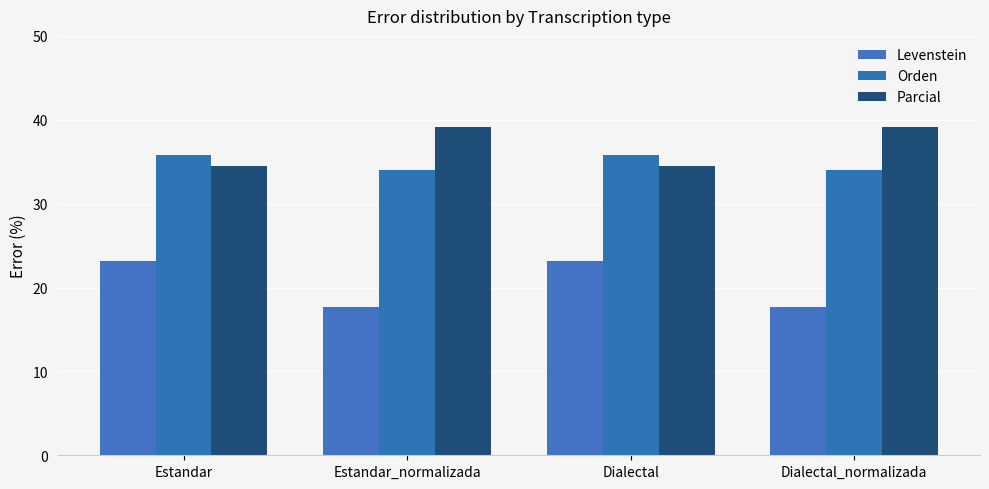

What is the minimum value shown in the chart?

17.6